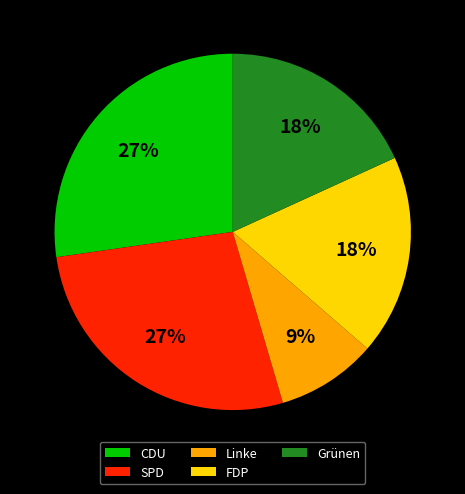

Between Linke and Grünen, which is larger?

Grünen